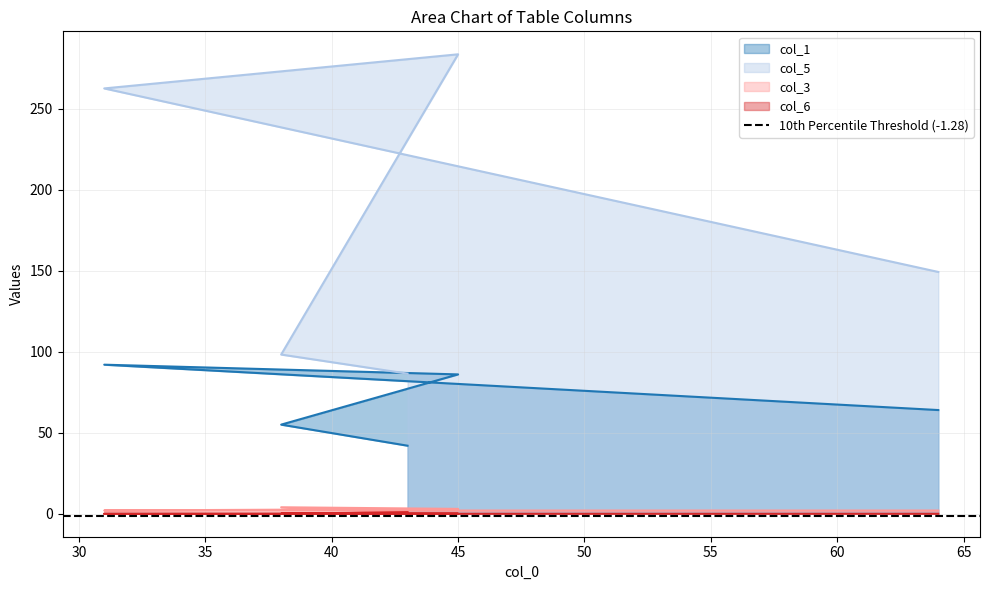

True or false: col_5 has more than 2 points higher than both neighbors.

False